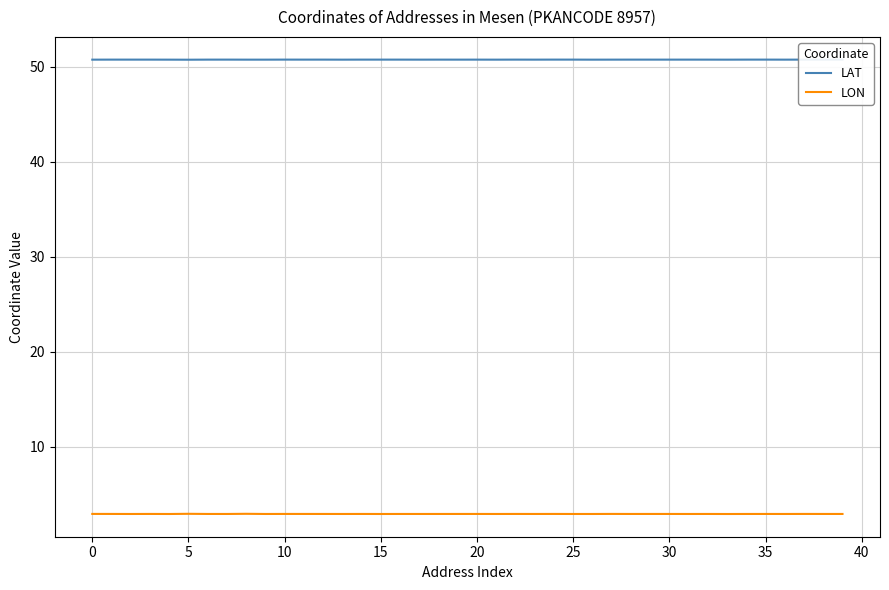

What is the sum of all LAT values?

2030.6